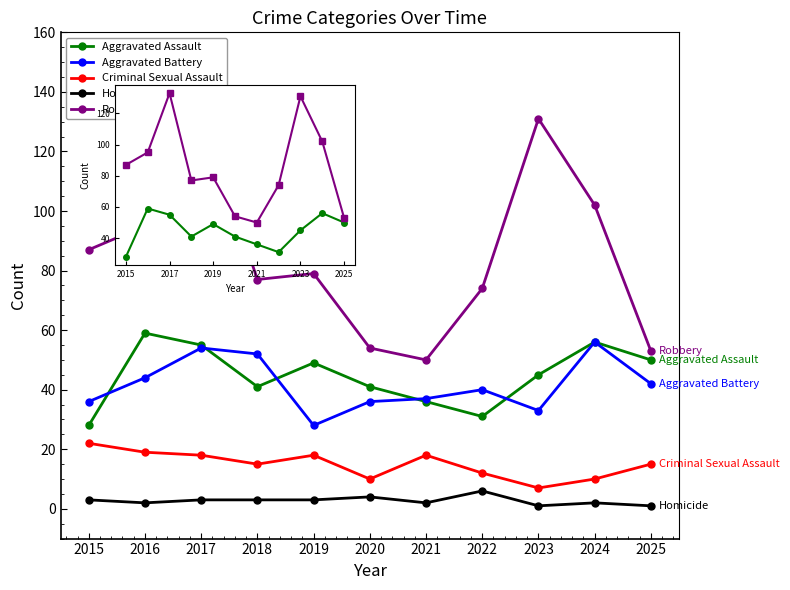

At which category does Homicide reach its first local valley?

2016